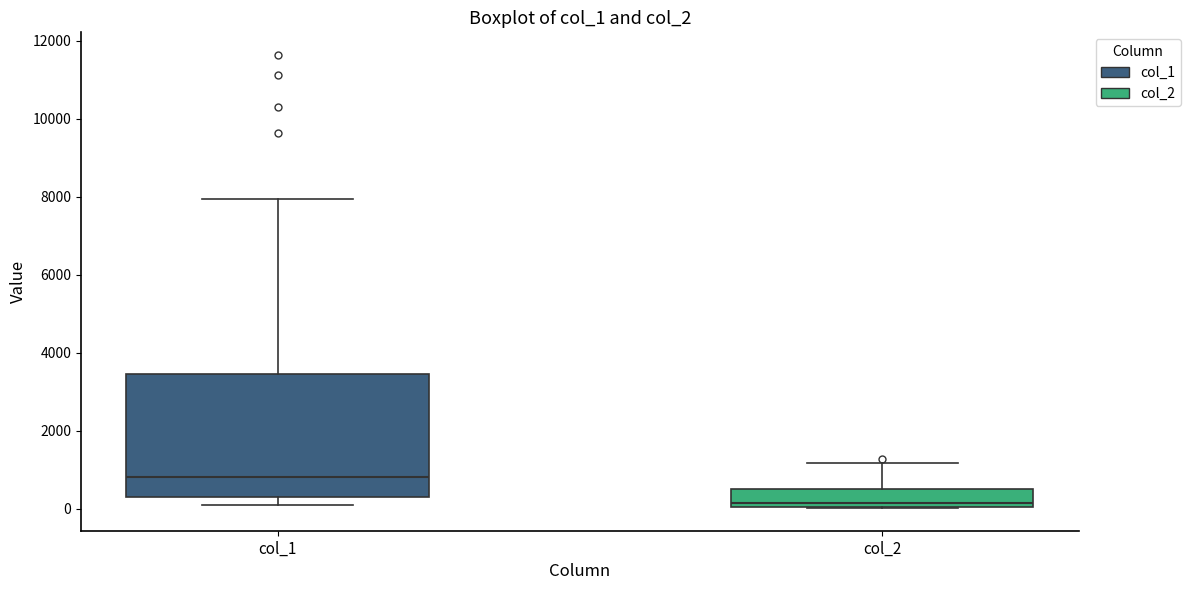

Reading left to right, read every box against the y-axis: the position of its median line, the range the box covers, and the ends of its whiskers. The values are not printed on the chart, so give them approximately, as read against the axis.

col_1: median 800, box 200 to 3400, whiskers 200 (just below the box's lower edge) to 8000
col_2: median 200, box 0 to 600, whiskers 0 to 1200